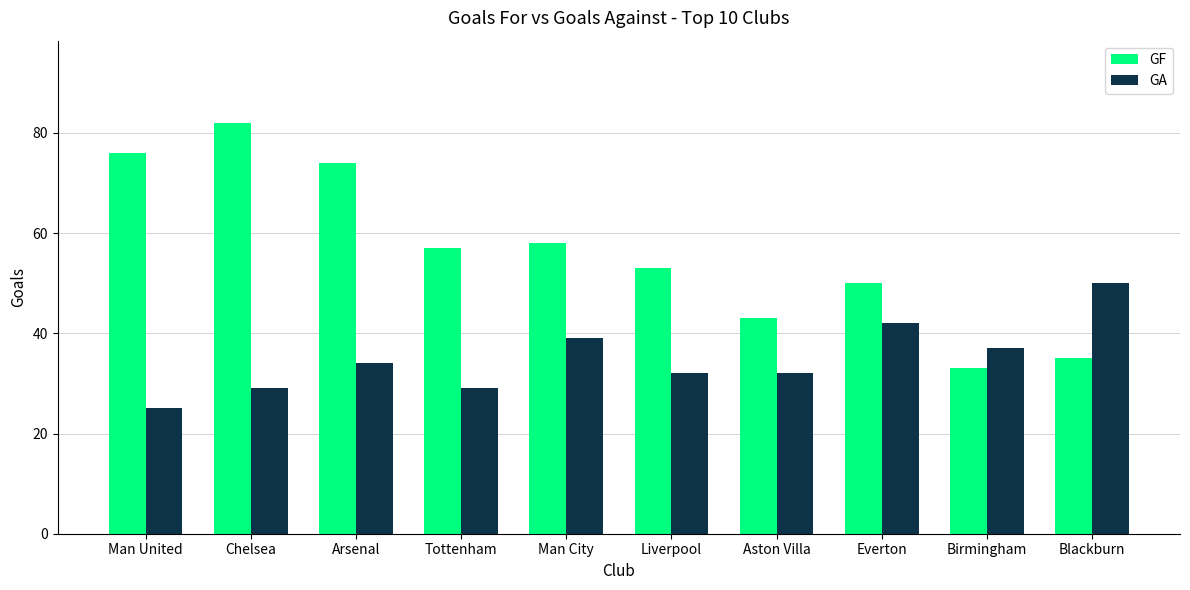

What is the minimum value shown in the chart?

25